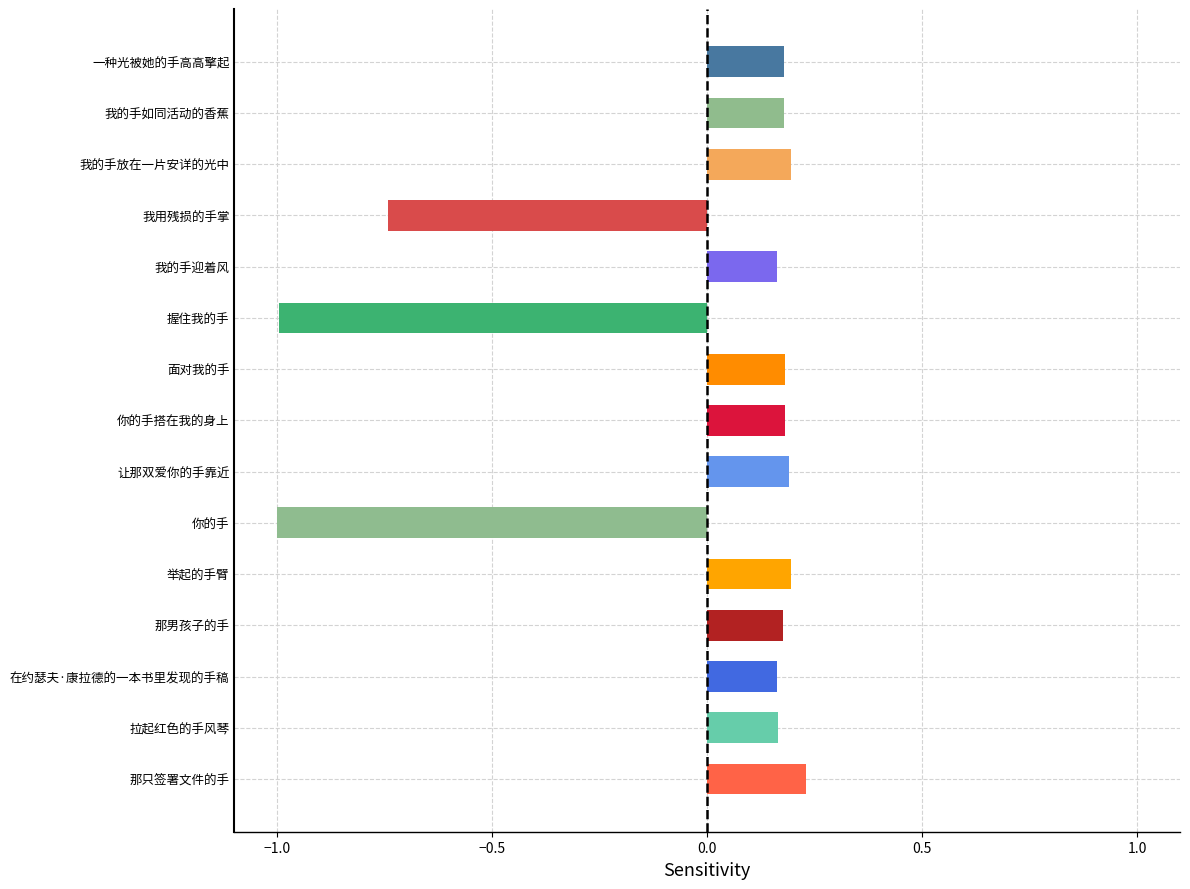

What is the difference between the maximum and minimum values?

1.2